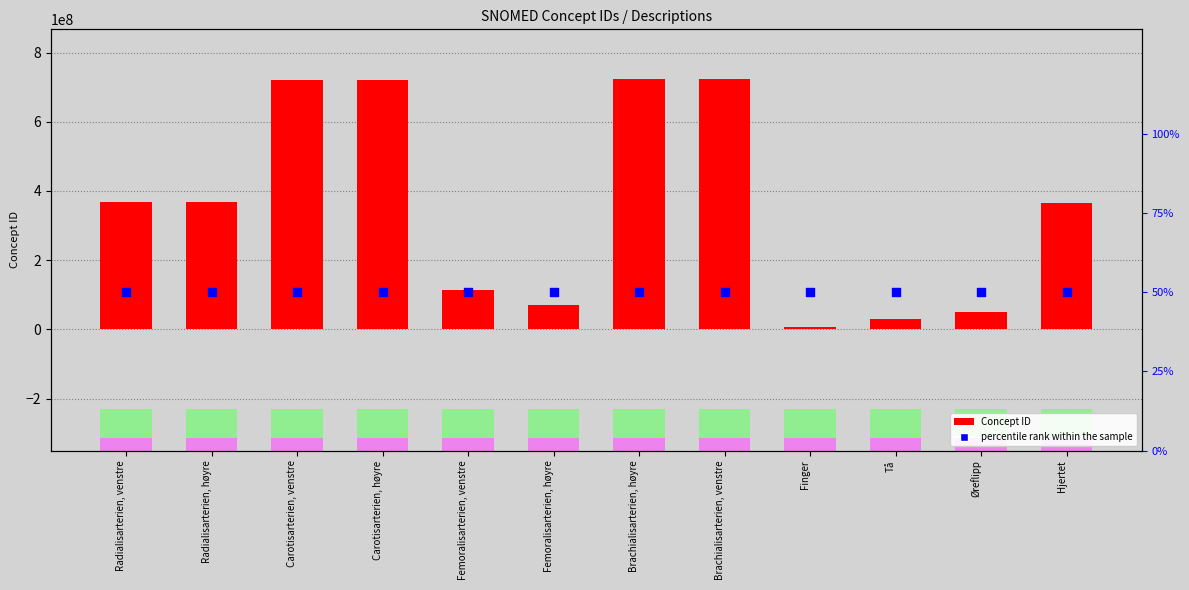

Is the value of percentile rank within the sample at Femoralisarterien, høyre greater than the value of Concept ID at Radialisarterien, venstre?

No